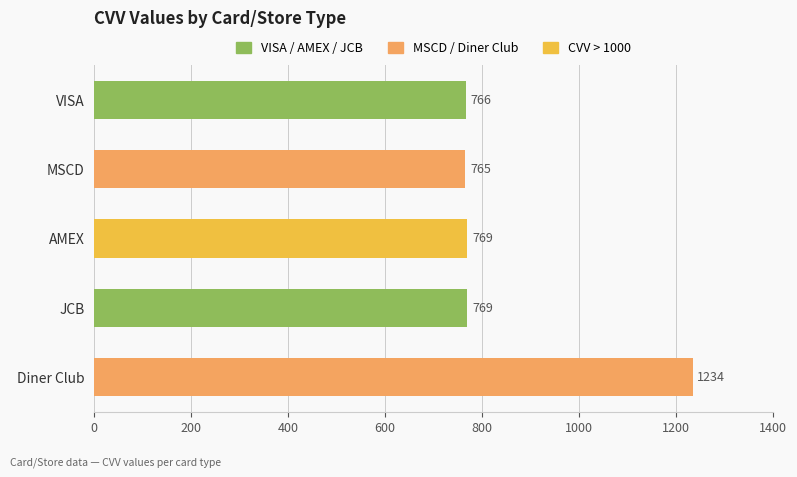

Read the value at VISA, to the nearest 5.

765